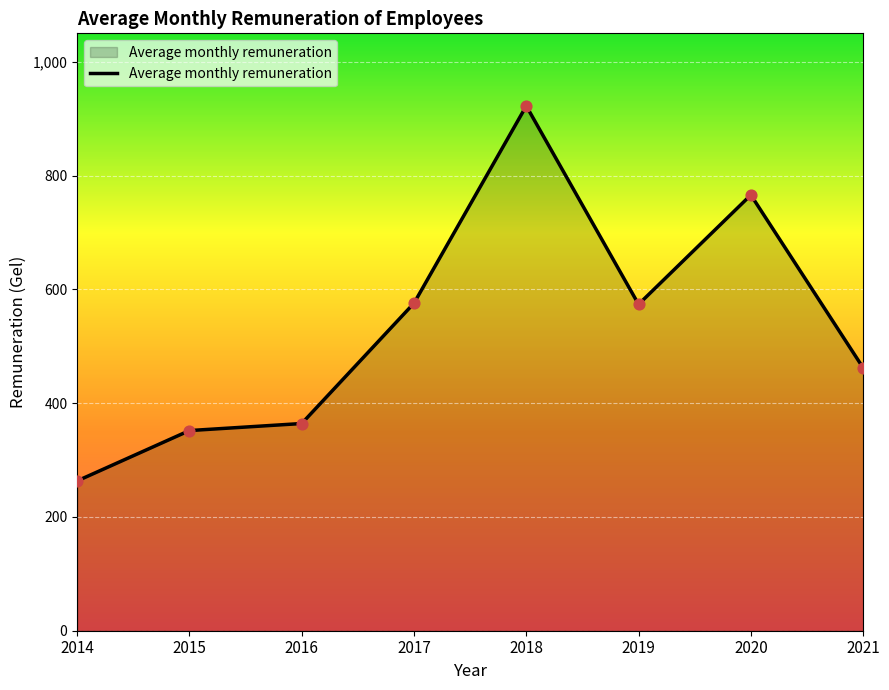

What is the change in value from 2015 to 2019?

+221.9